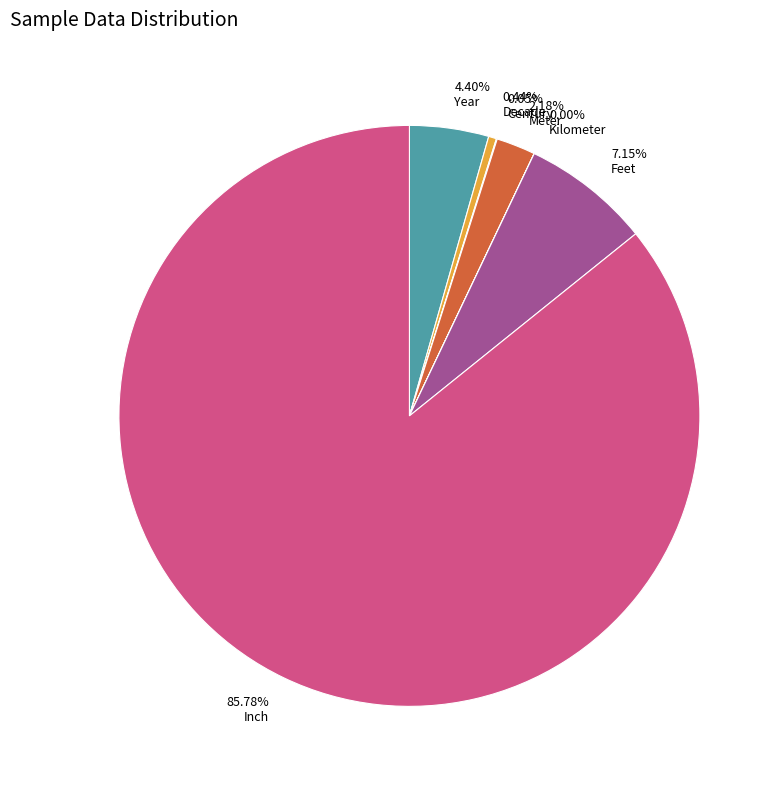

Does Decade account for over 50% of the chart?

No